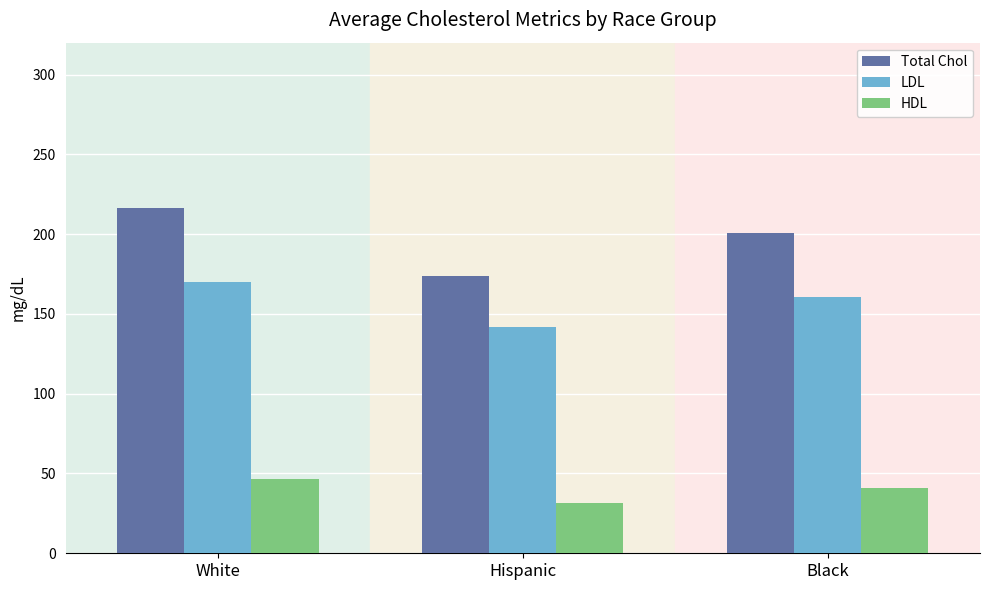

Which series changed the most between White and Hispanic?

Total Chol